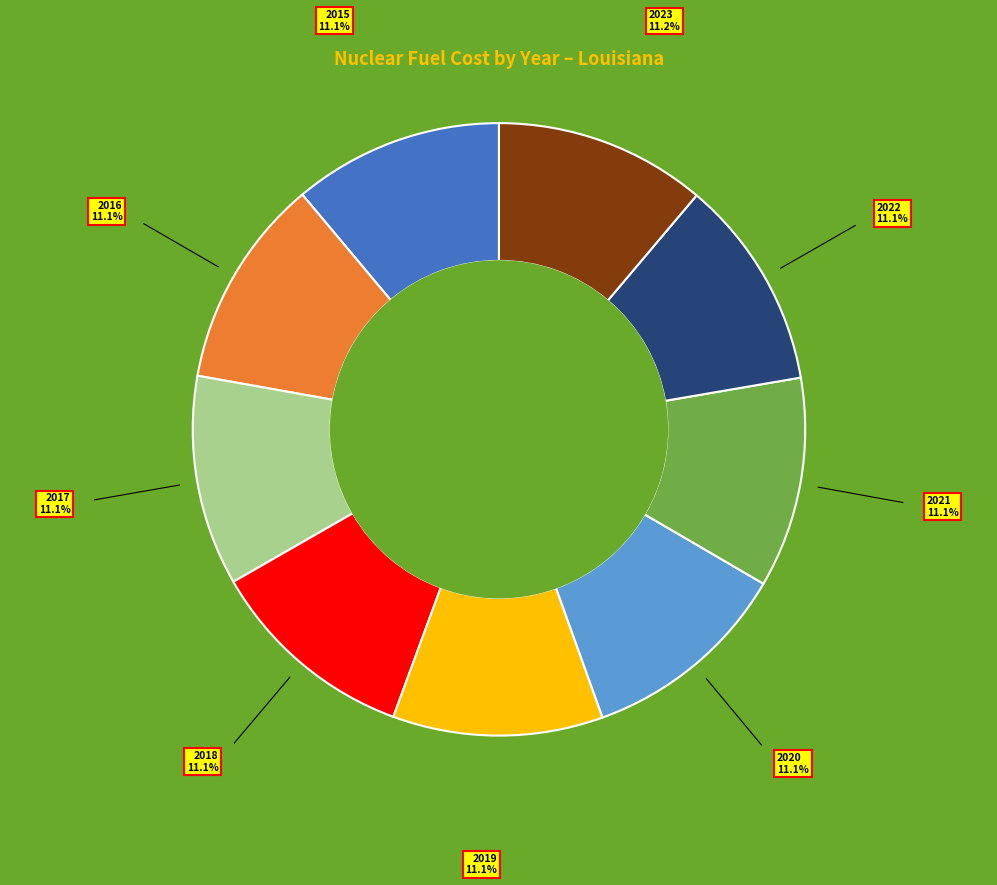

Do 2020 and 2022 together represent more than half of the pie?

No